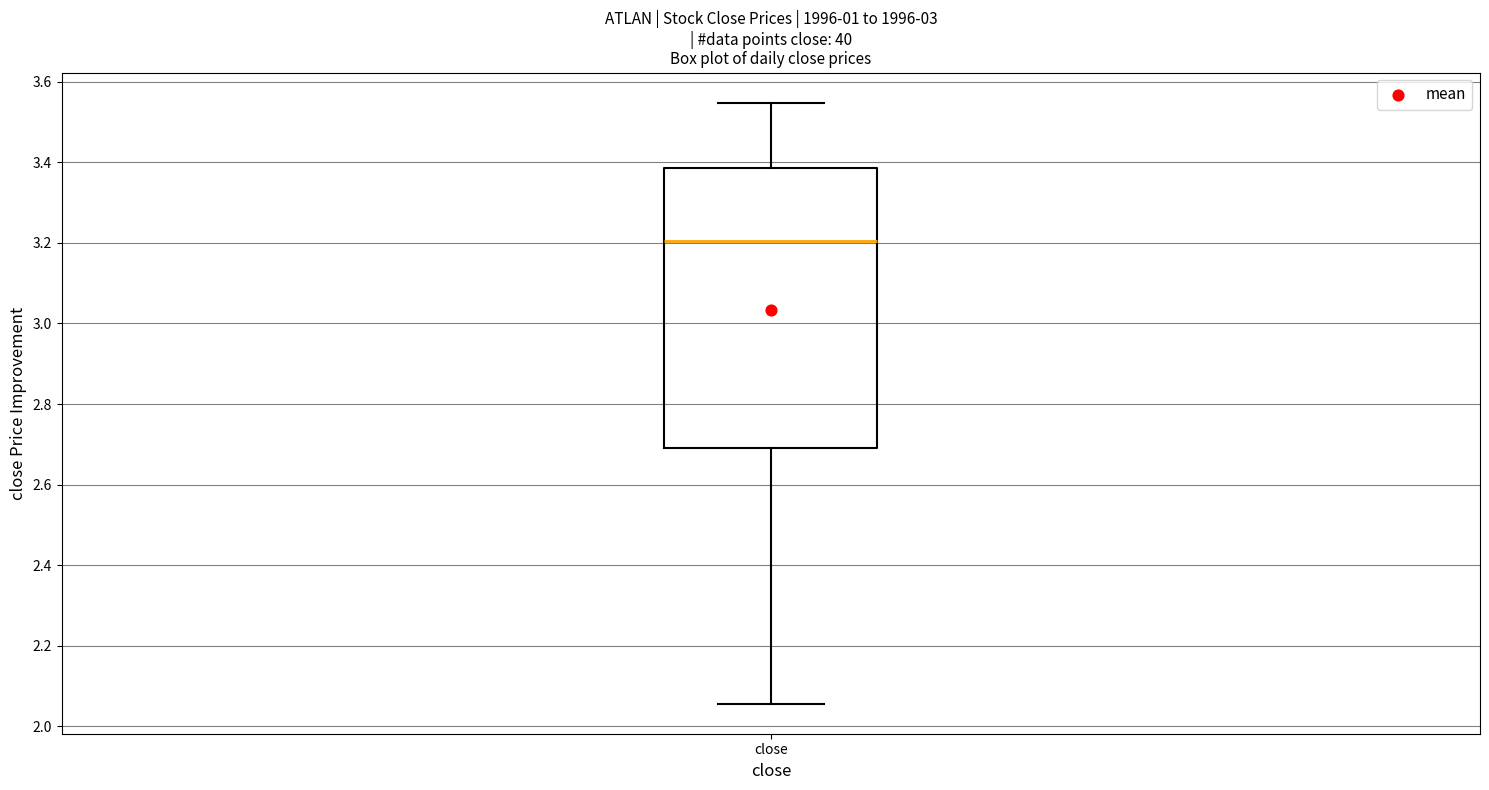

Where is the lower edge of the box for close on the y-axis? The values are not printed on the chart, so give them approximately, as read against the axis.

2.70